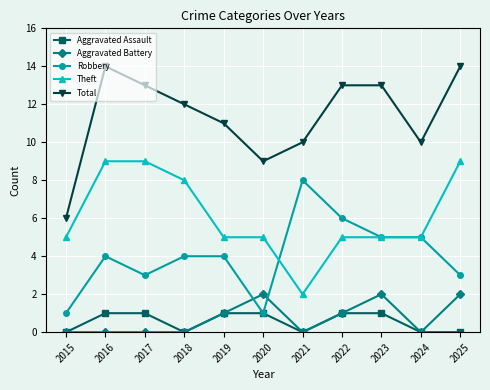

How many categories are shown in the chart?

11